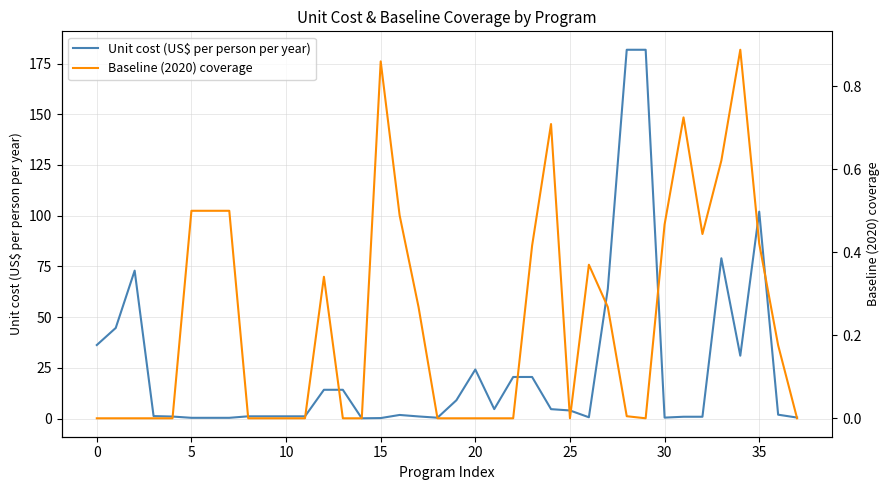

Count the number of categories in the chart.

38